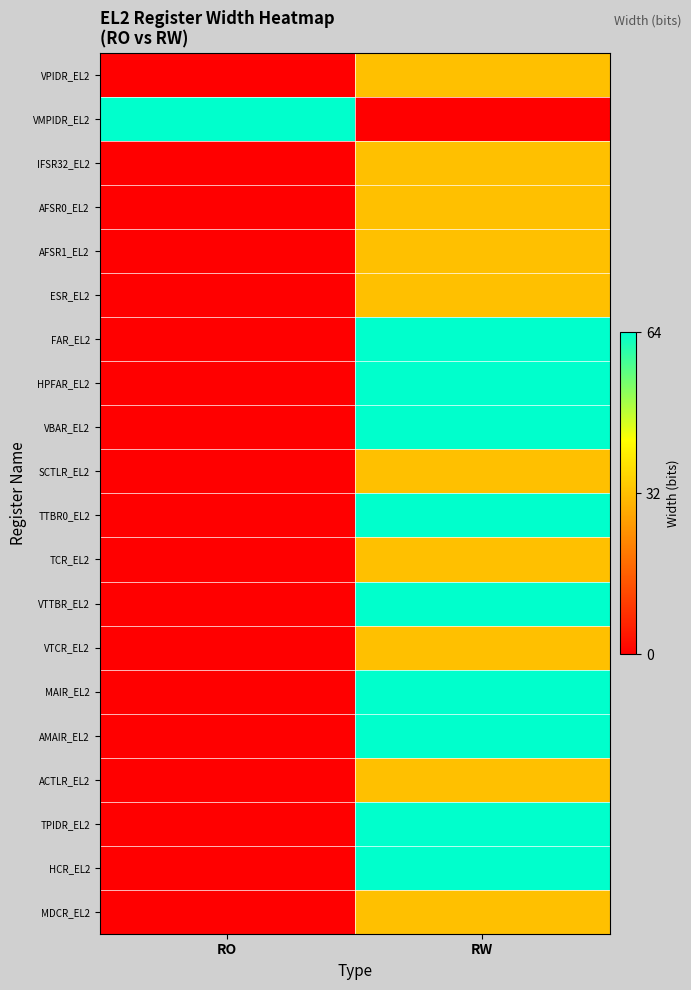

Reading right to left, list all the values displayed in this chart.

VPIDR_EL2: RW=32	RO=0
VMPIDR_EL2: RW=0	RO=64
IFSR32_EL2: RW=32	RO=0
AFSR0_EL2: RW=32	RO=0
AFSR1_EL2: RW=32	RO=0
ESR_EL2: RW=32	RO=0
FAR_EL2: RW=64	RO=0
HPFAR_EL2: RW=64	RO=0
VBAR_EL2: RW=64	RO=0
SCTLR_EL2: RW=32	RO=0
TTBR0_EL2: RW=64	RO=0
TCR_EL2: RW=32	RO=0
VTTBR_EL2: RW=64	RO=0
VTCR_EL2: RW=32	RO=0
MAIR_EL2: RW=64	RO=0
AMAIR_EL2: RW=64	RO=0
ACTLR_EL2: RW=32	RO=0
TPIDR_EL2: RW=64	RO=0
HCR_EL2: RW=64	RO=0
MDCR_EL2: RW=32	RO=0